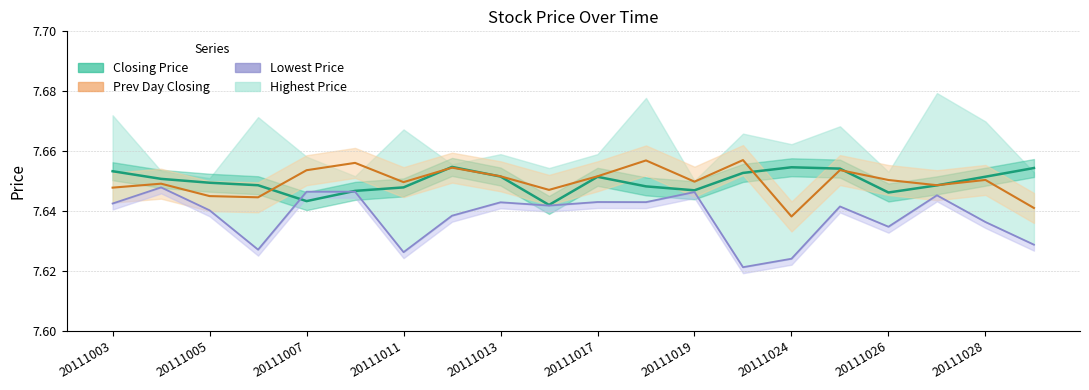

What is the minimum value for Lowest Price of the Day?

7.6